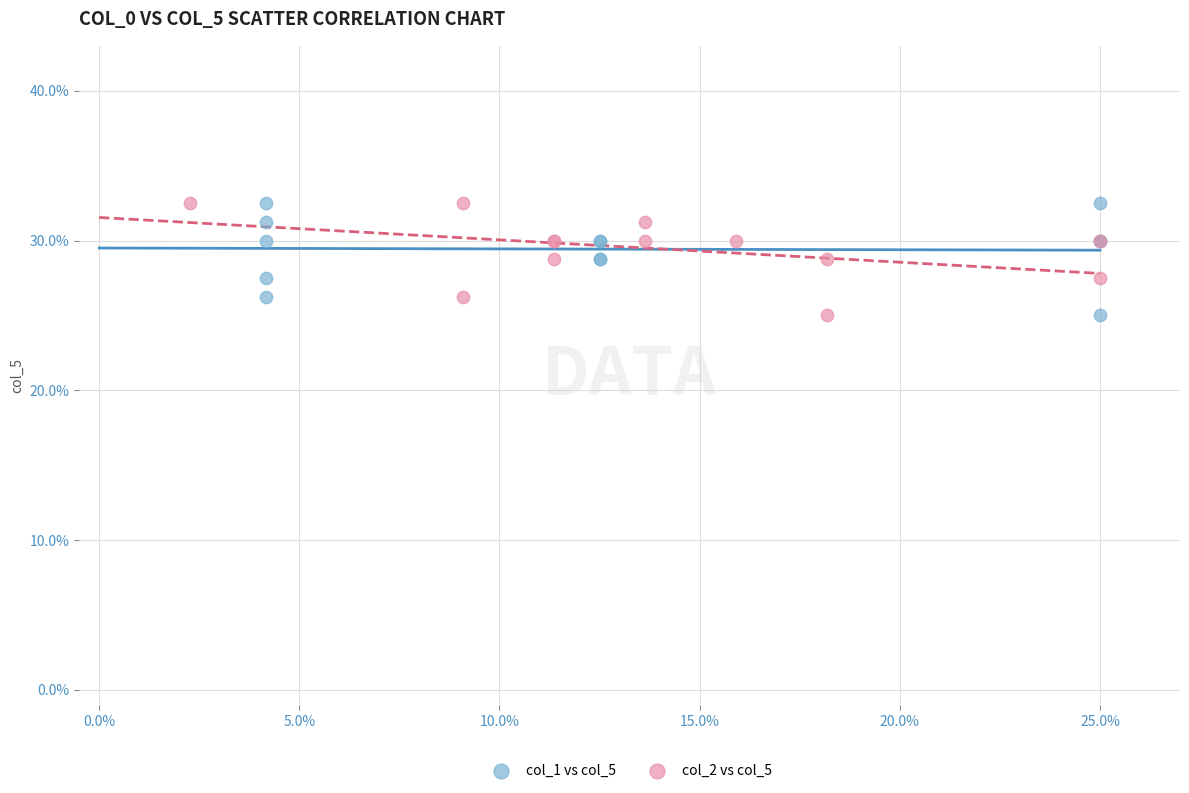

What are all the series names shown in the legend?

col_1 vs col_5, col_2 vs col_5